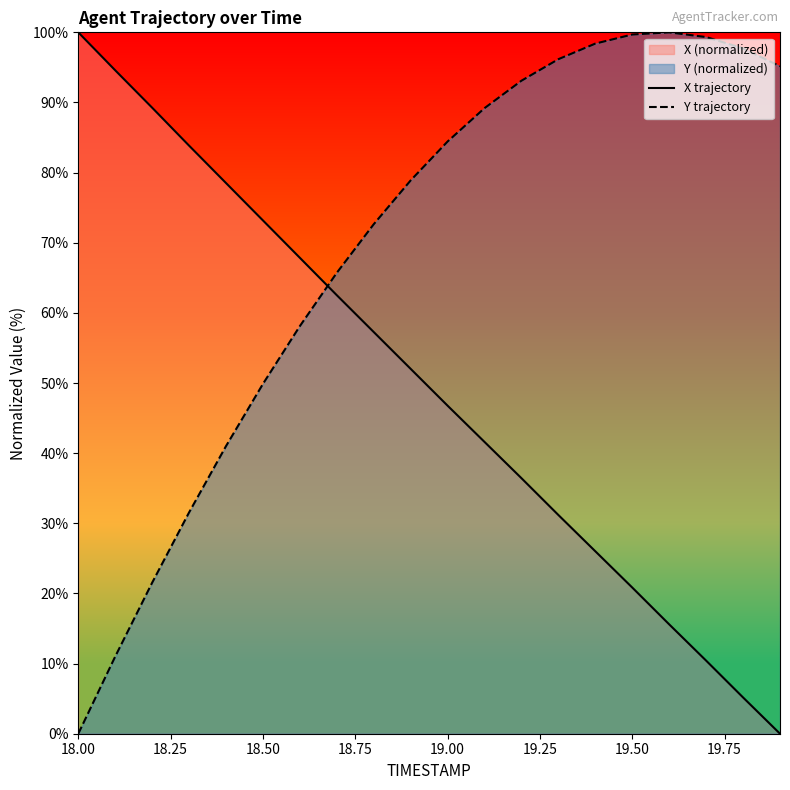

At 19.00, list the series in order from largest to smallest.

Y trajectory, X trajectory